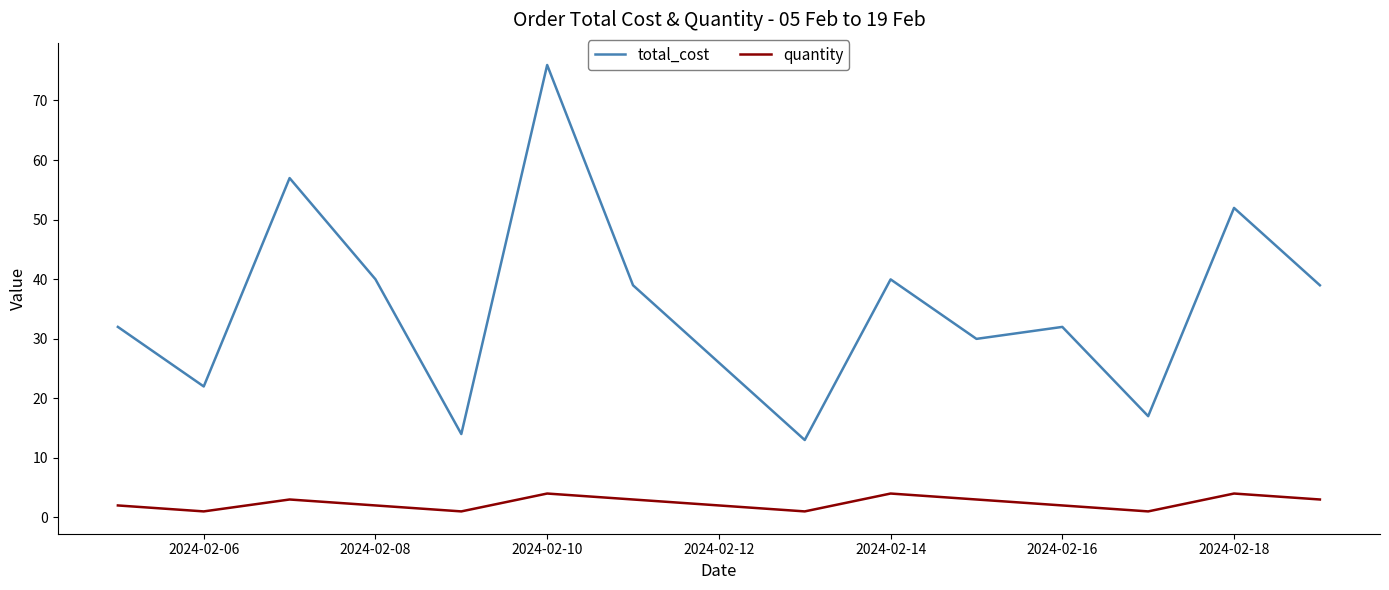

True or false: total_cost and quantity intersect in this chart.

False